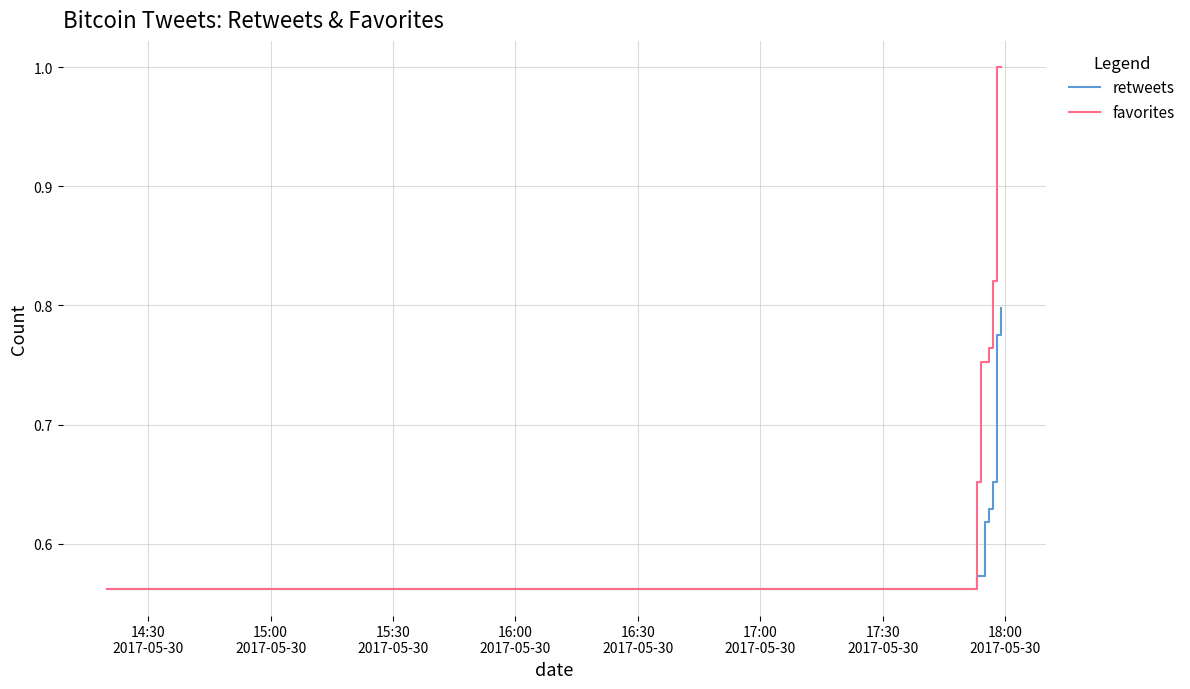

Count the retweets values in the range 0 to 1.

34